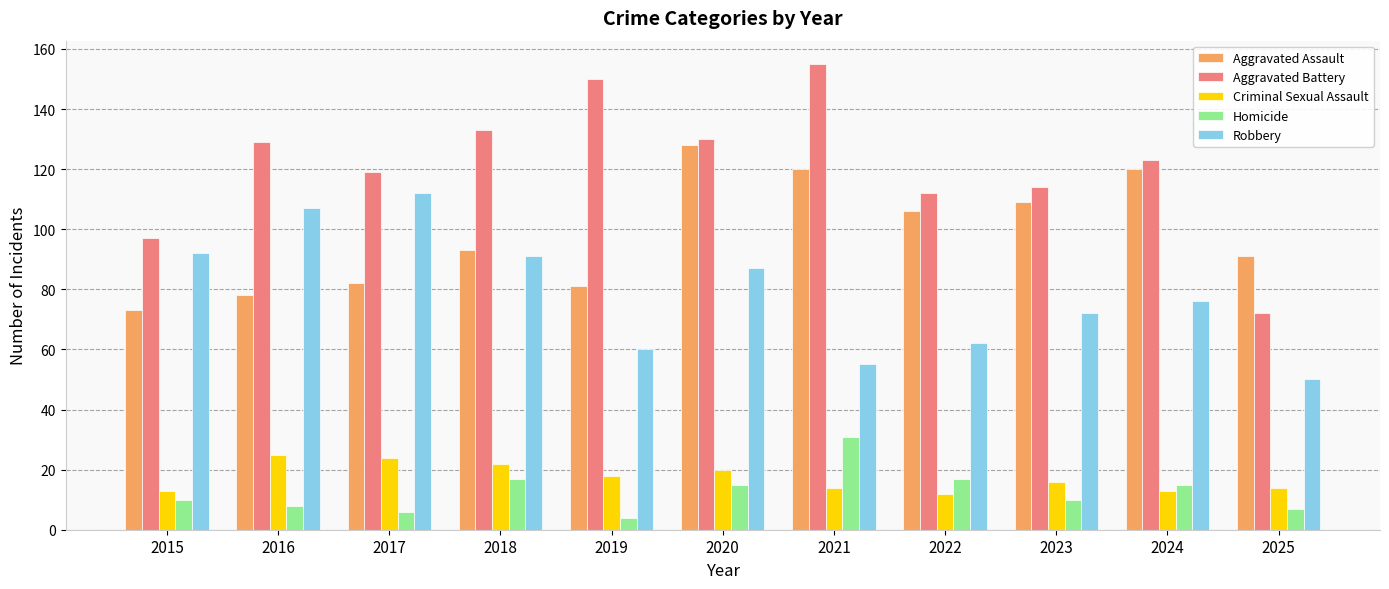

Reading left to right, transcribe all the data shown in this chart.

Aggravated Assault: 2015=73	2016=78	2017=82	2018=93	2019=81	2020=128	2021=120	2022=106	2023=109	2024=120	2025=91
Aggravated Battery: 2015=97	2016=129	2017=119	2018=133	2019=150	2020=130	2021=155	2022=112	2023=114	2024=123	2025=72
Criminal Sexual Assault: 2015=13	2016=25	2017=24	2018=22	2019=18	2020=20	2021=14	2022=12	2023=16	2024=13	2025=14
Homicide: 2015=10	2016=8	2017=6	2018=17	2019=4	2020=15	2021=31	2022=17	2023=10	2024=15	2025=7
Robbery: 2015=92	2016=107	2017=112	2018=91	2019=60	2020=87	2021=55	2022=62	2023=72	2024=76	2025=50